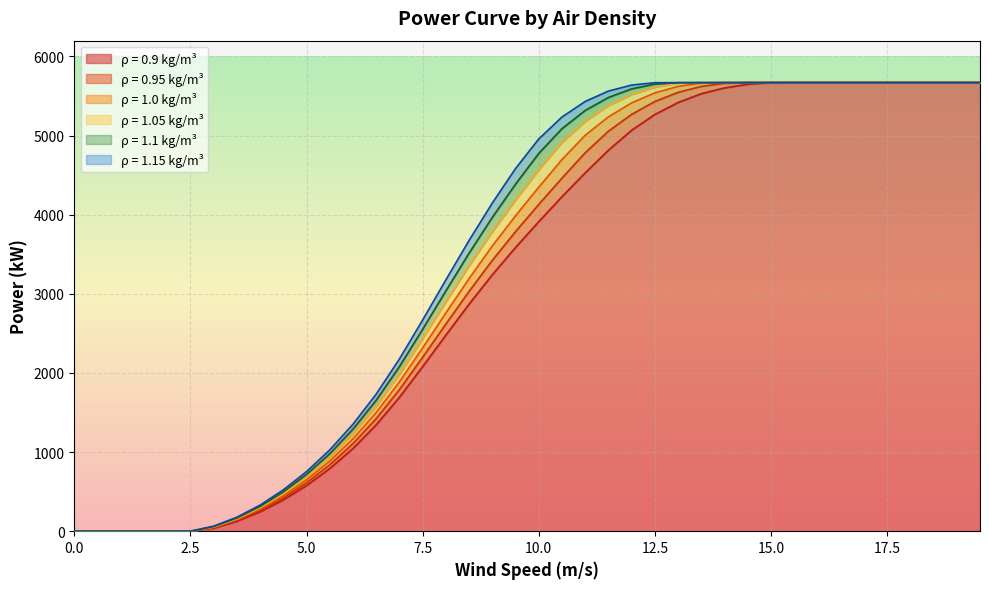

Which category has the highest value in the 0.95 series?

14.5